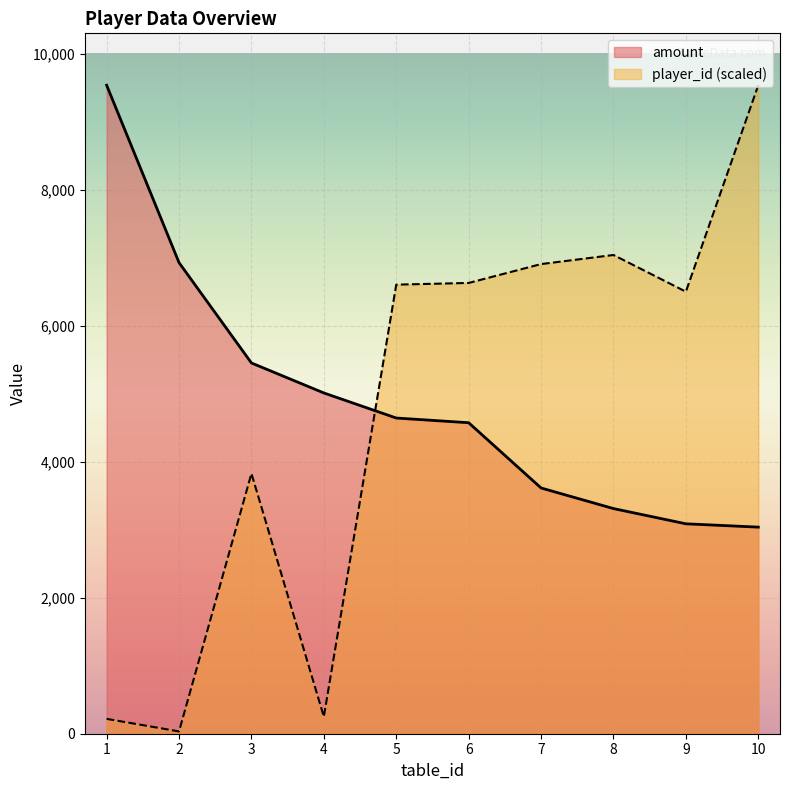

What is the minimum value for player_id?

33.9